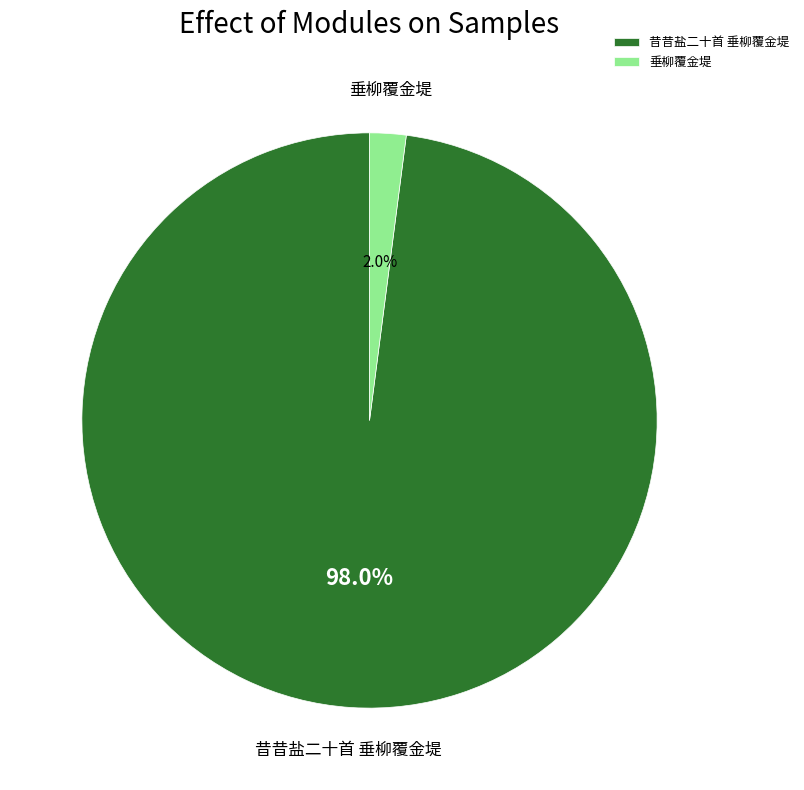

How many slices are in this pie chart?

2